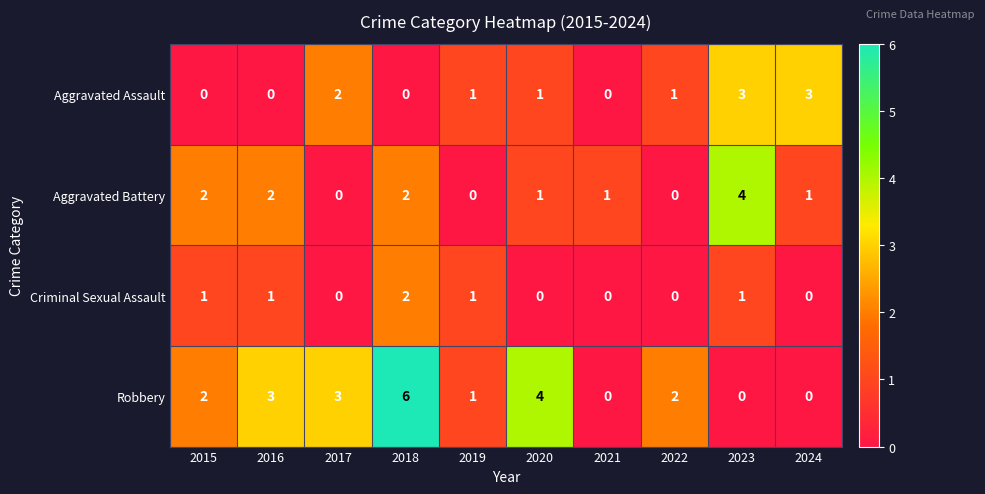

Rank the series by their maximum value, from lowest to highest.

Criminal Sexual Assault, Aggravated Assault, Aggravated Battery, Robbery